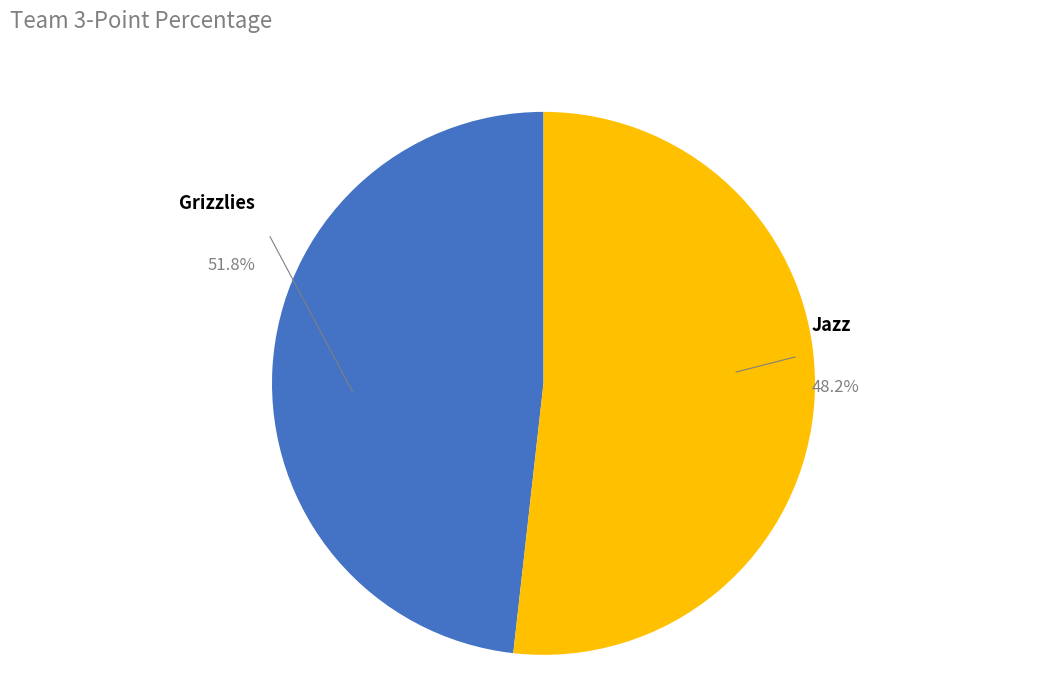

Is the sum of Jazz and Grizzlies greater than half?

Yes